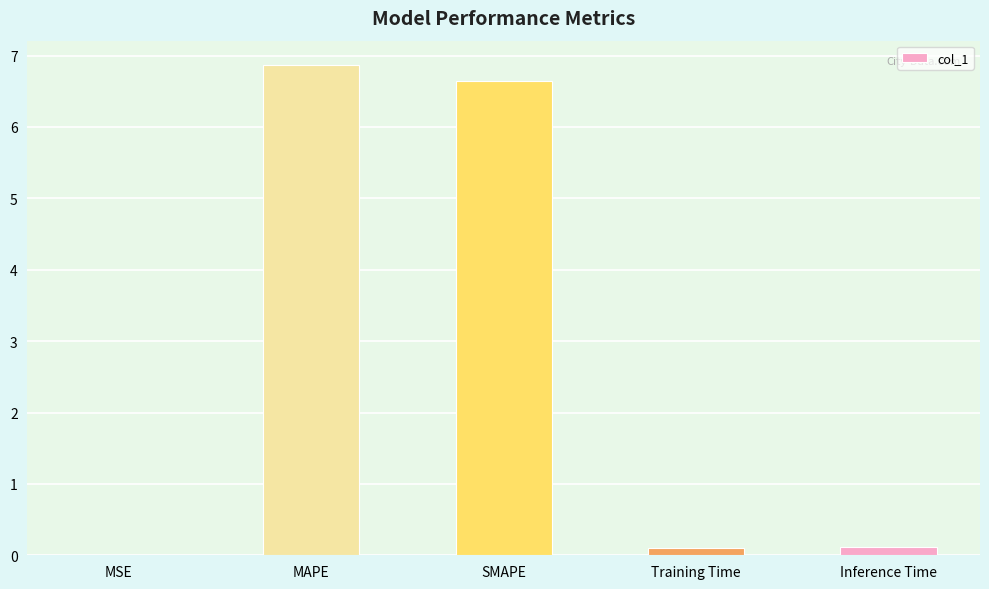

What is the sum of all values?

13.7